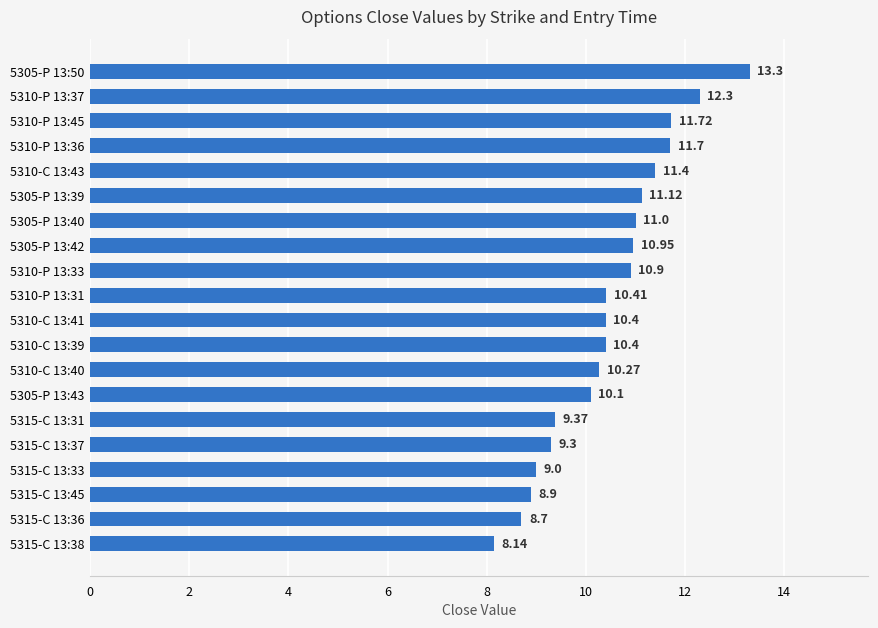

At which label is the value closest to 10?

5305-P 13:43